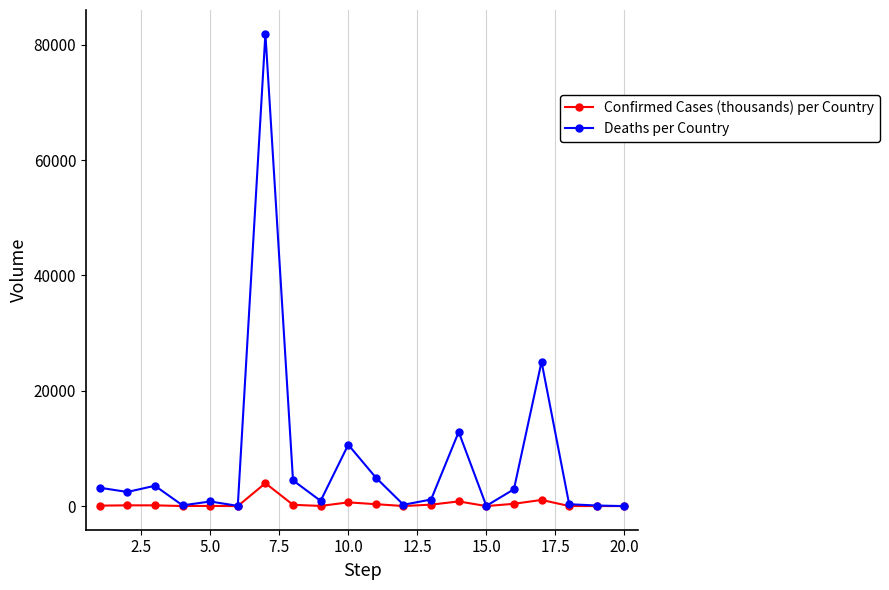

Is this an area chart (filled region under the line)?

No